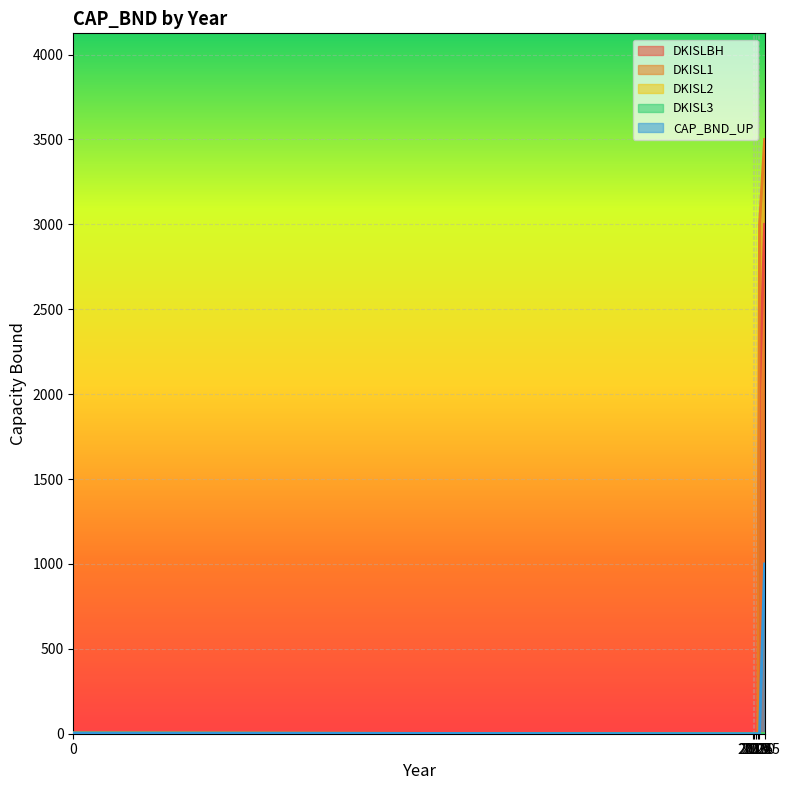

List the series in order of their peak value, lowest first.

DKISL2, DKISL3, CAP_BND_UP, DKISLBH, DKISL1